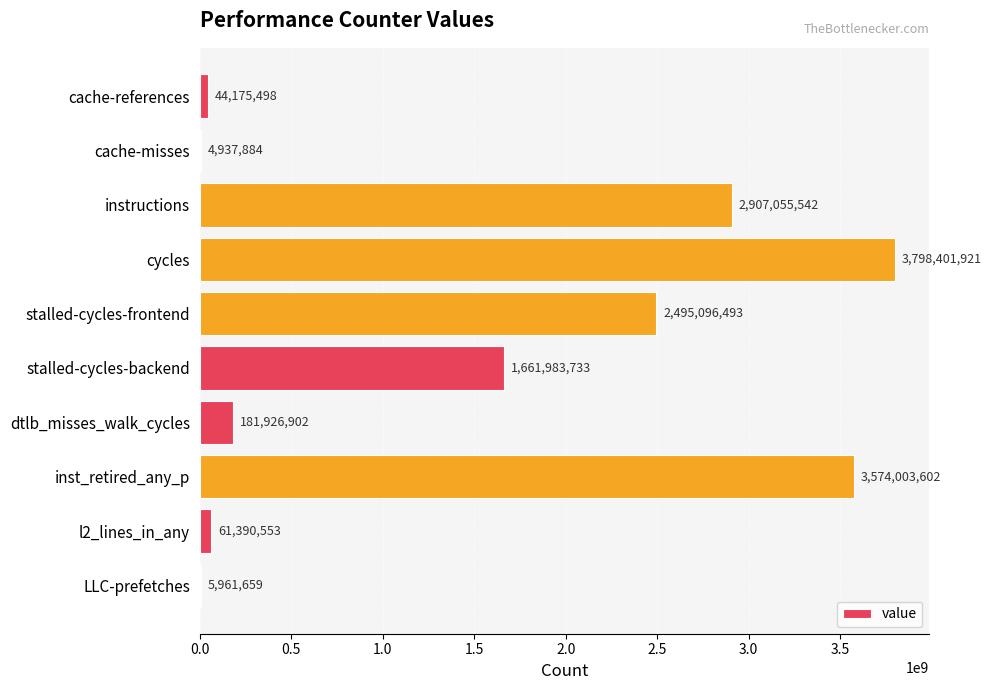

What is the maximum value shown in the chart?

3798401921